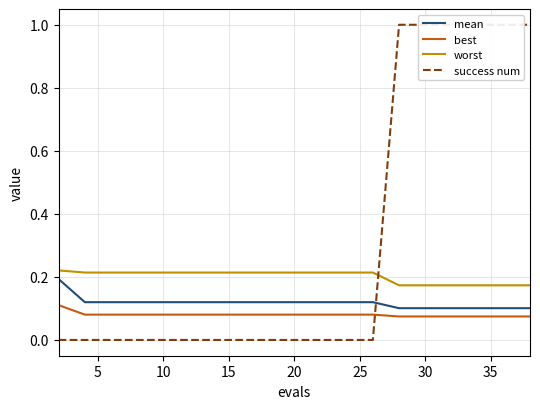

True or false: mean and best cross at least once.

False